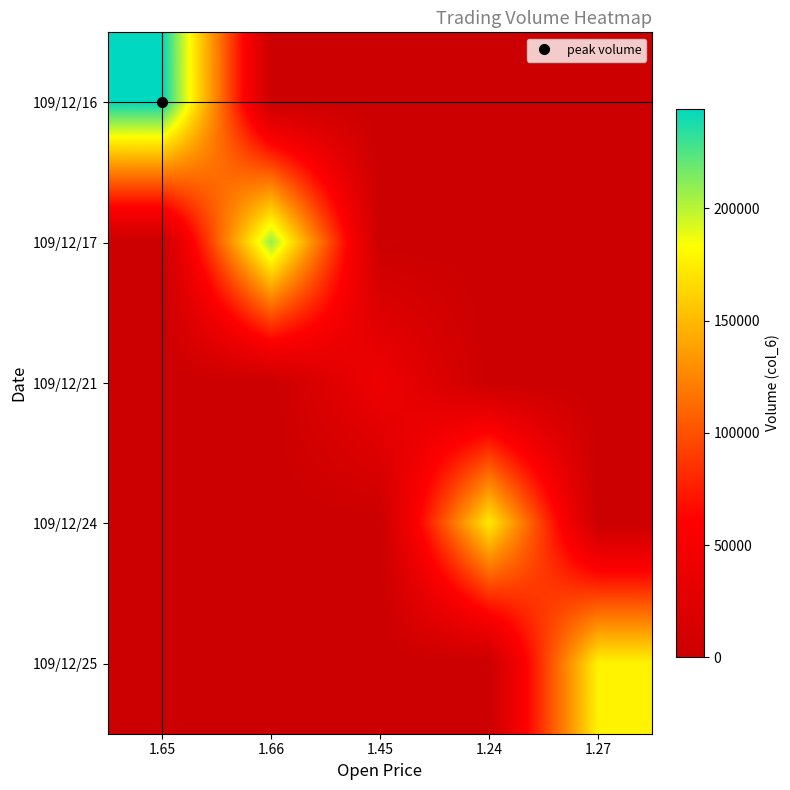

Which series has the largest total across all categories?

109/12/16